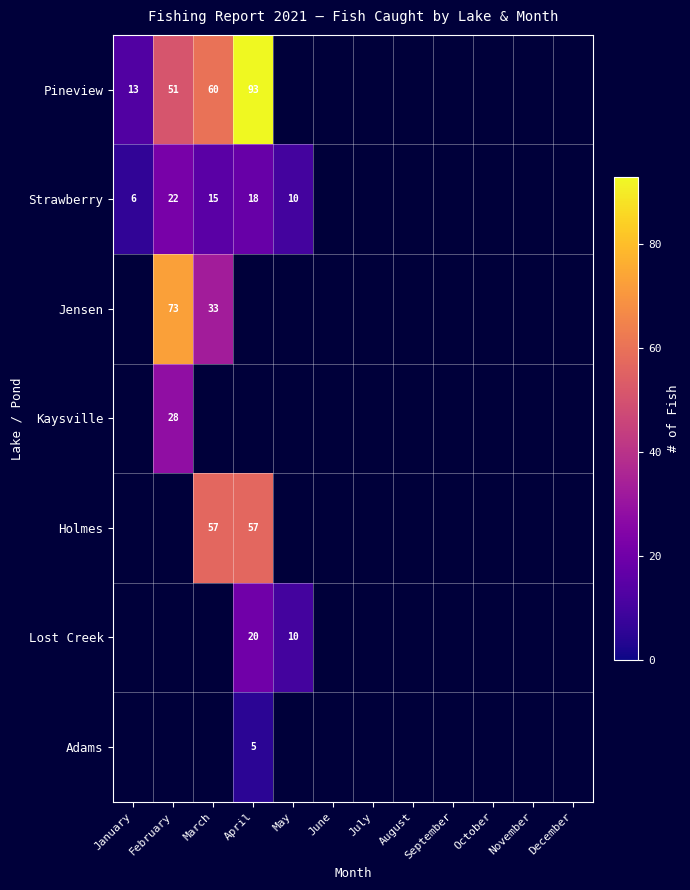

How many distinct data groups are displayed?

7